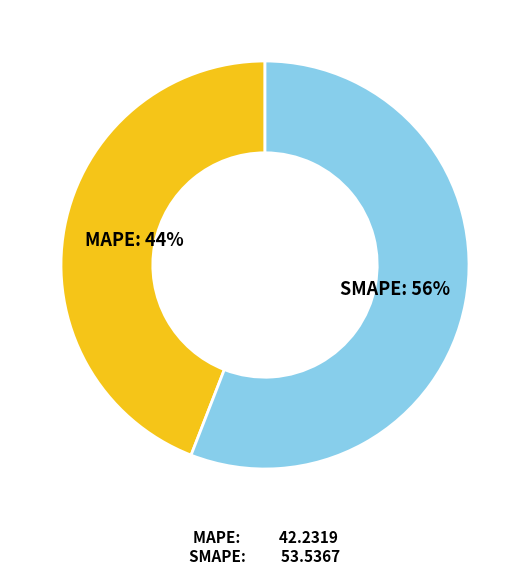

Is there any slice that represents more than half of the pie?

Yes